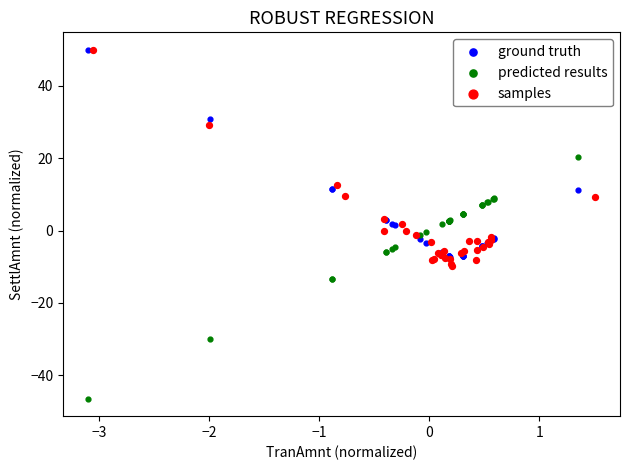

Which series contains the lowest Y value?

predicted results